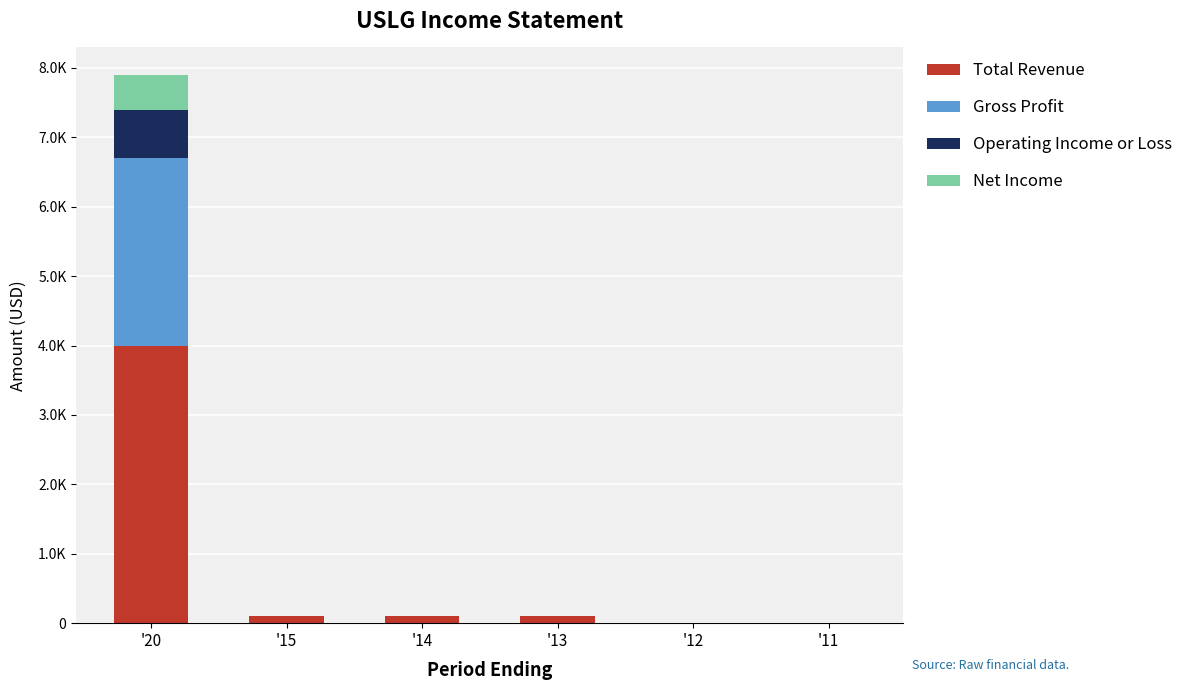

Which series changed the most between '20 and '13?

Total Revenue